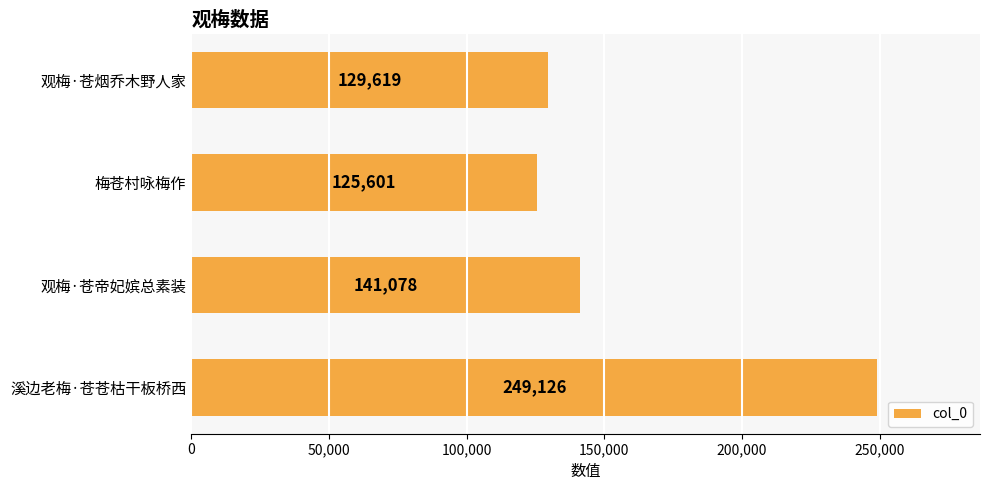

What is the approximate value at 梅苍村咏梅作, to the nearest 10?

125600